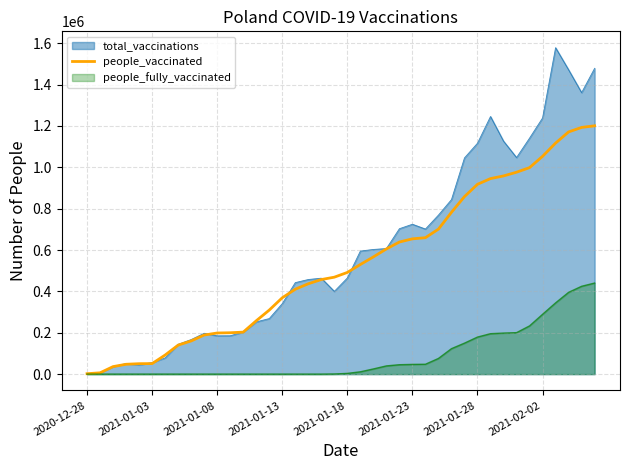

Does the chart display data point markers on the line(s)?

No